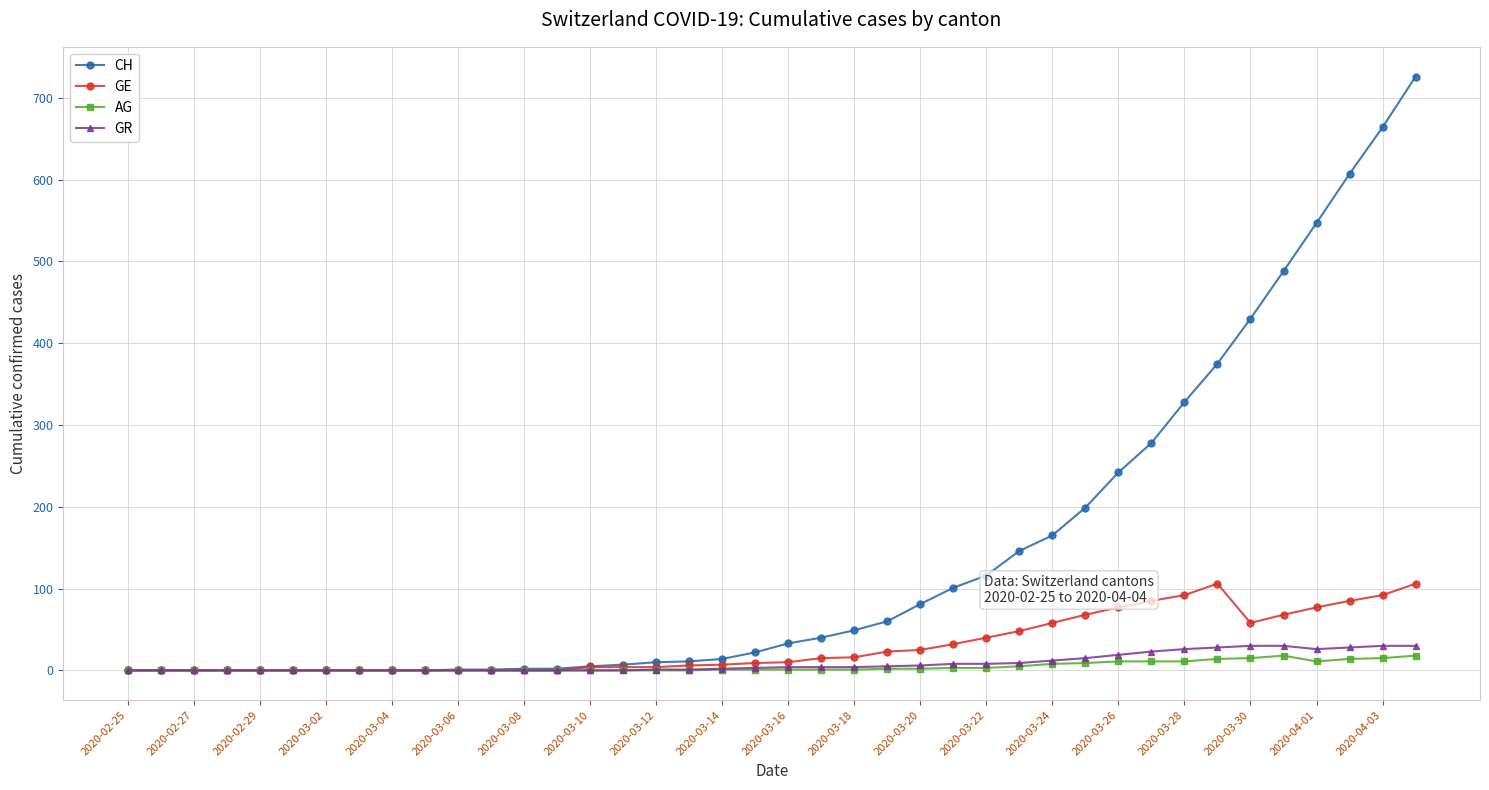

Which series has the largest range (max minus min)?

CH